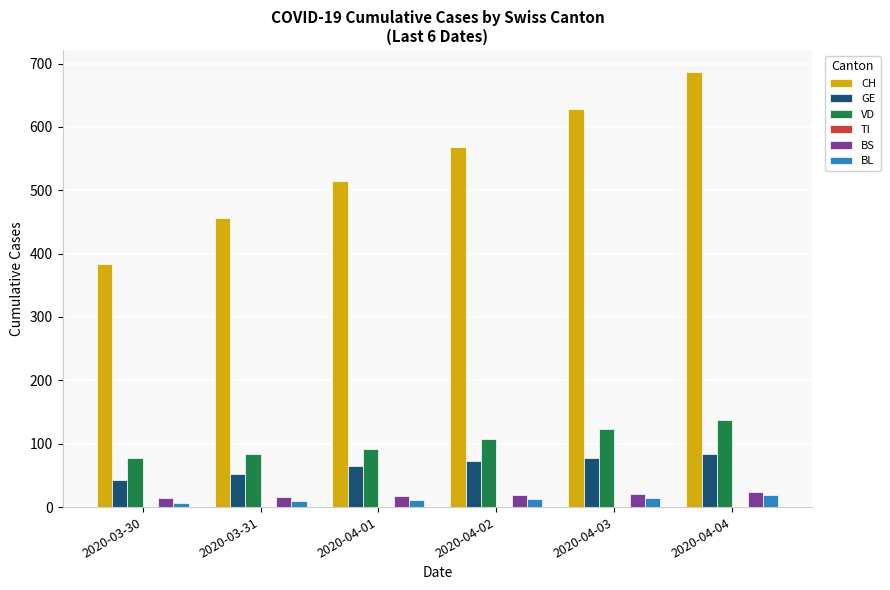

What is the lowest value of the BS series?

15